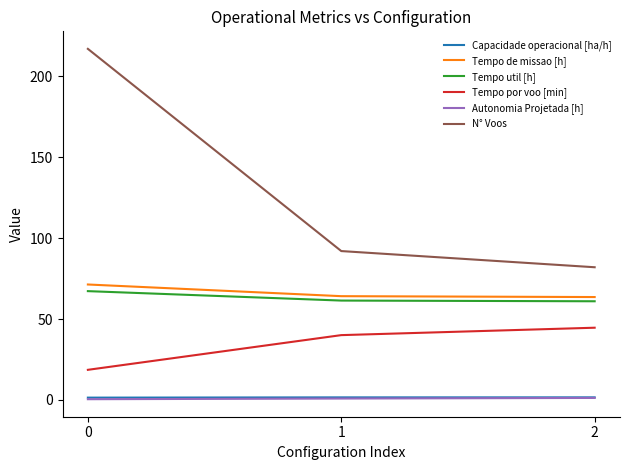

At how many categories does at least one series exceed 197?

1